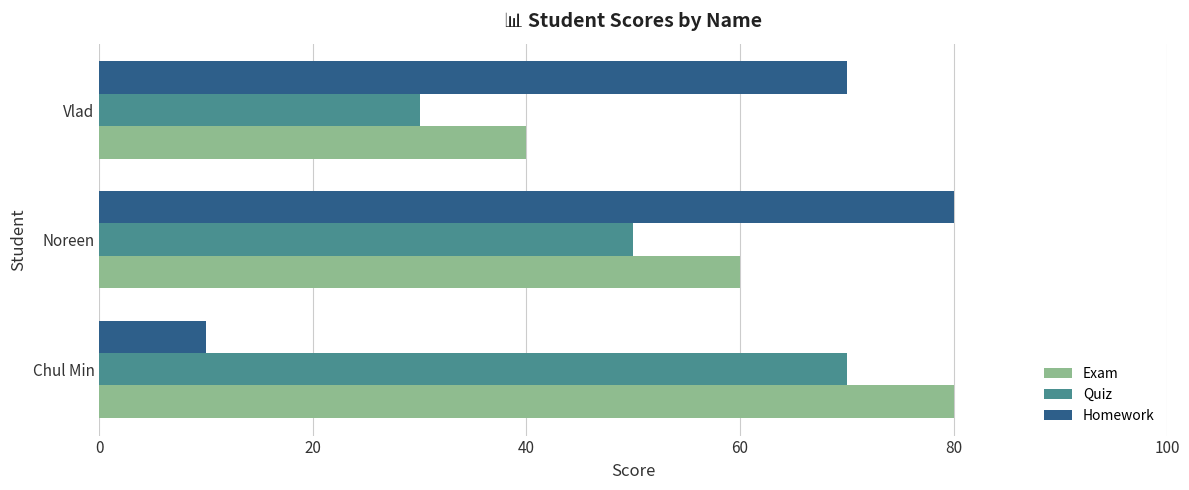

How many data points in Quiz are less than 50?

1